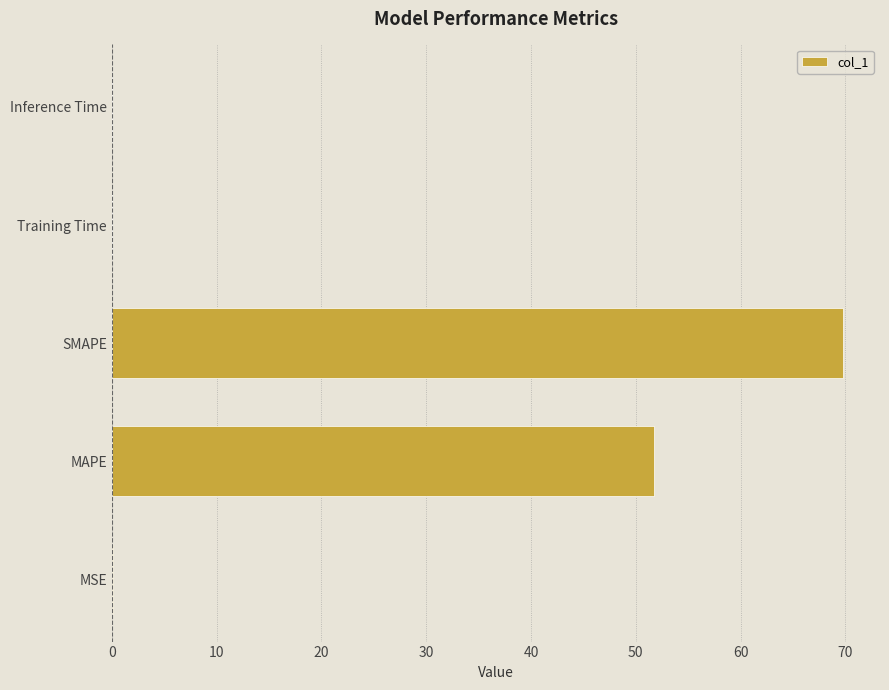

The chart shows a value of 0.0 at Inference Time. True or false?

True